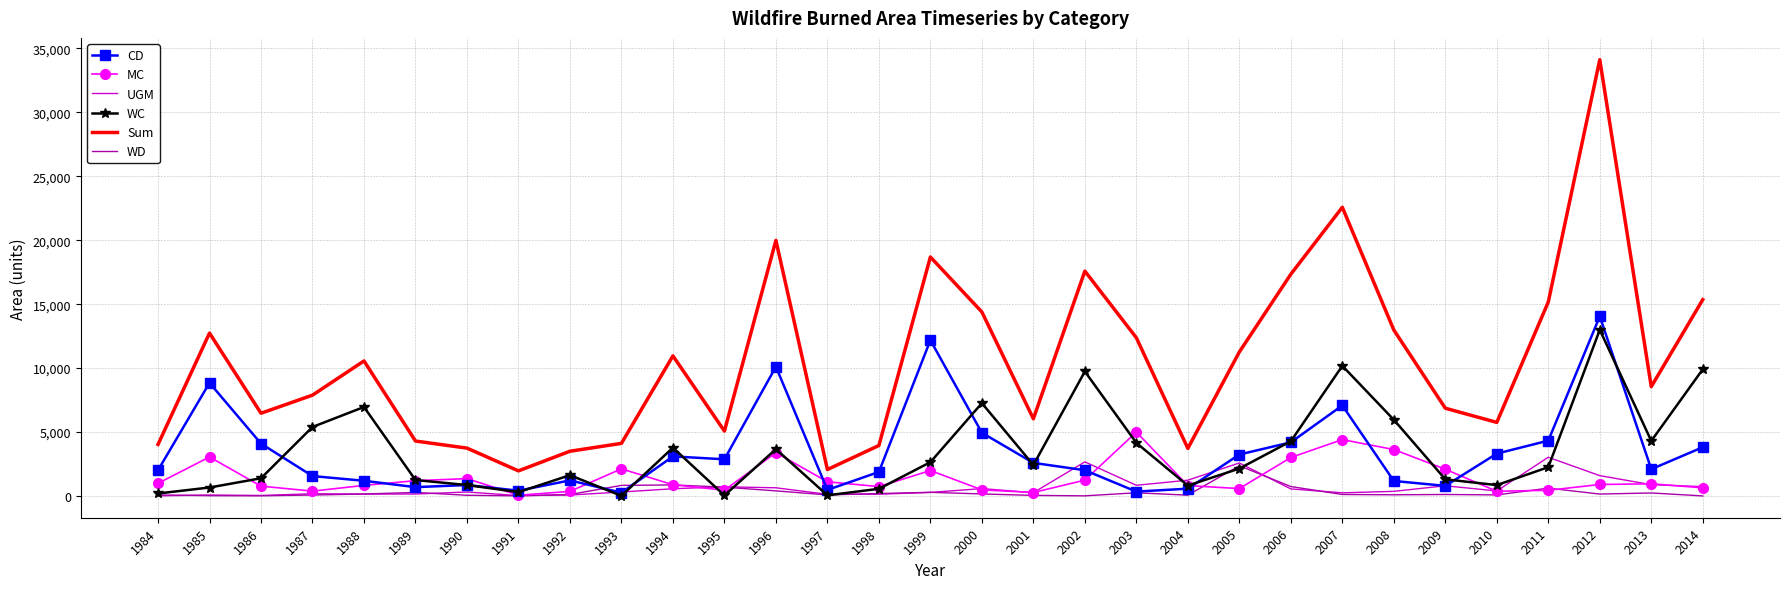

What is the average value of the WC series?

3483